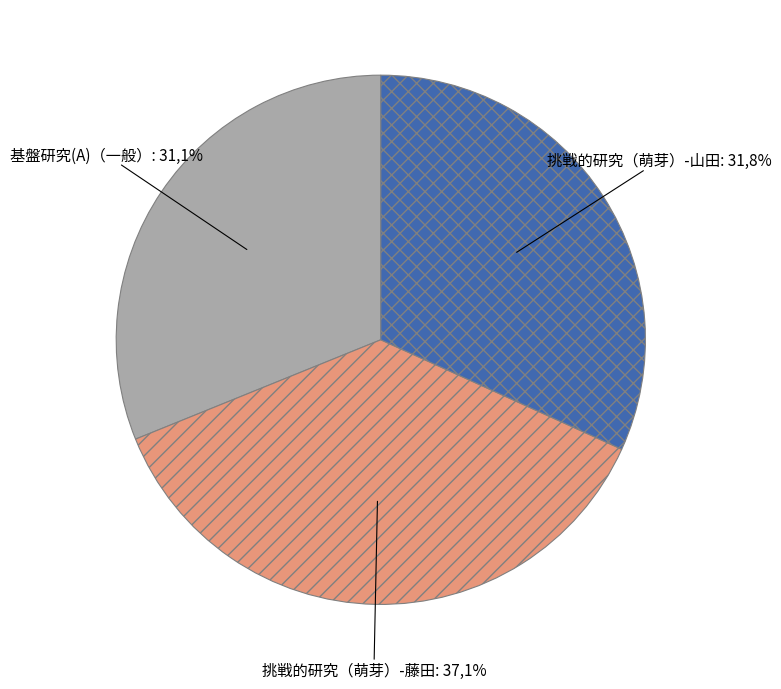

To the nearest percent, what is the difference between the largest and smallest slice percentages?

6%